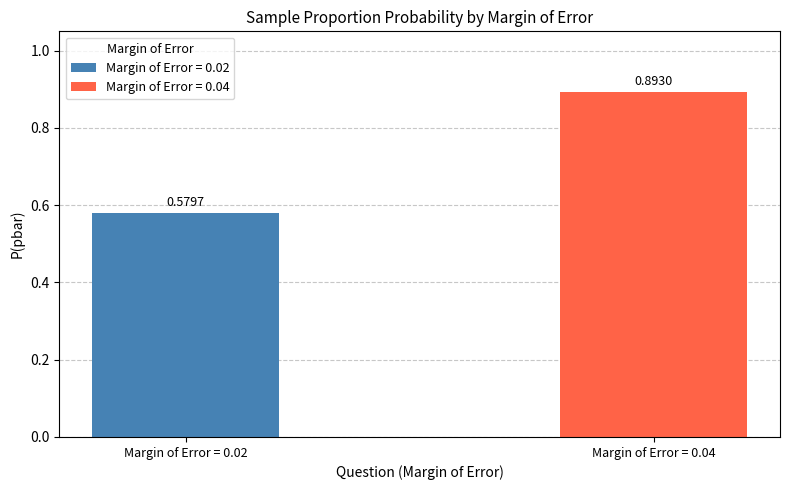

List the series in order of their overall mean, lowest first.

Margin of Error = 0.02, Margin of Error = 0.04